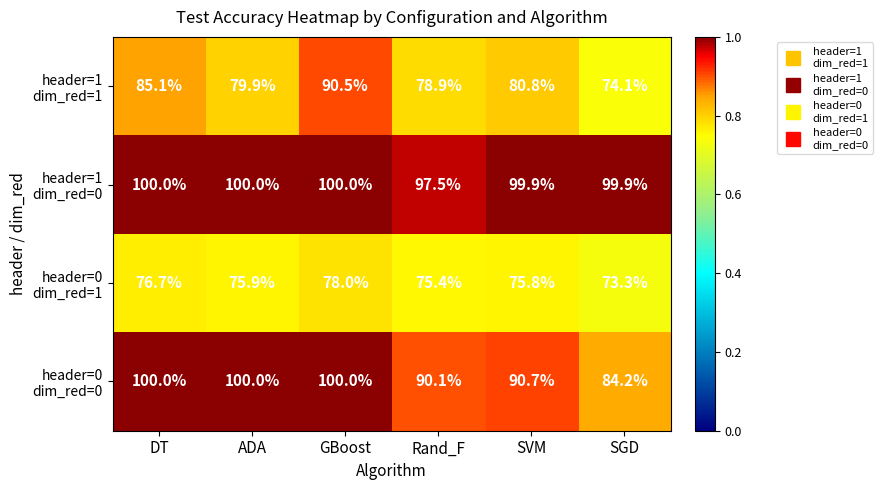

At how many categories does at least one series exceed 96?

6